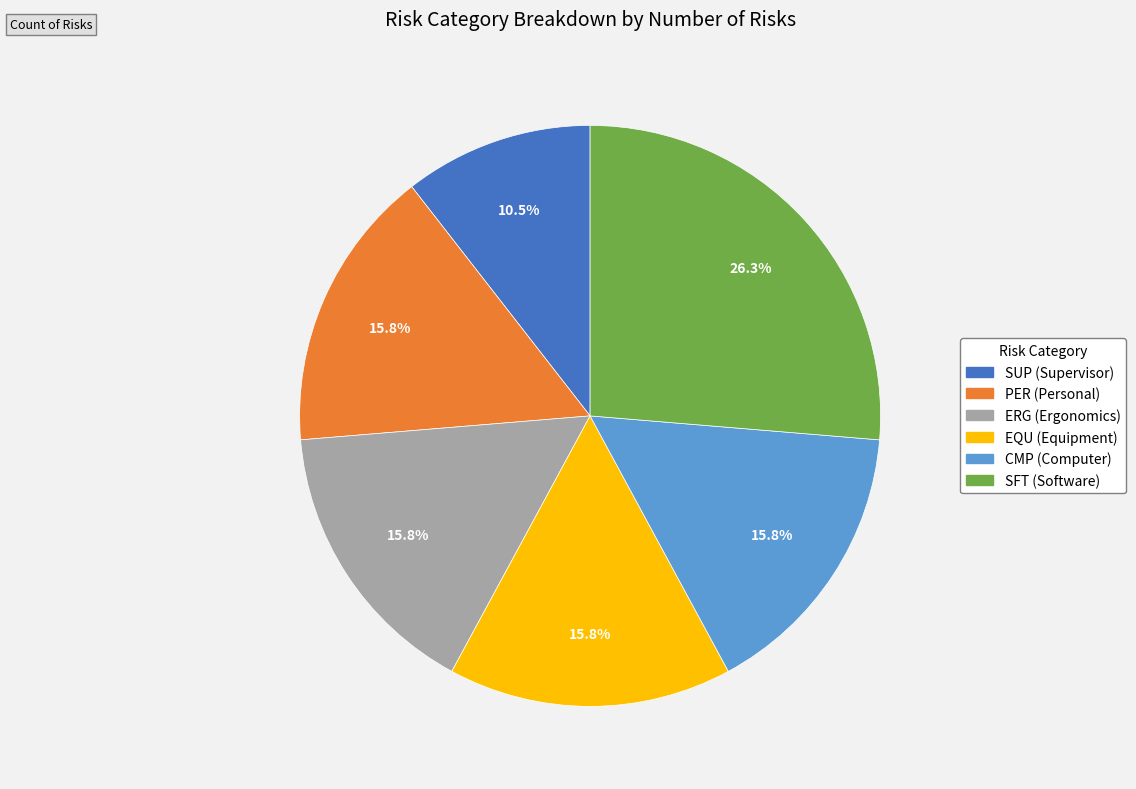

How many slices are in this pie chart?

6